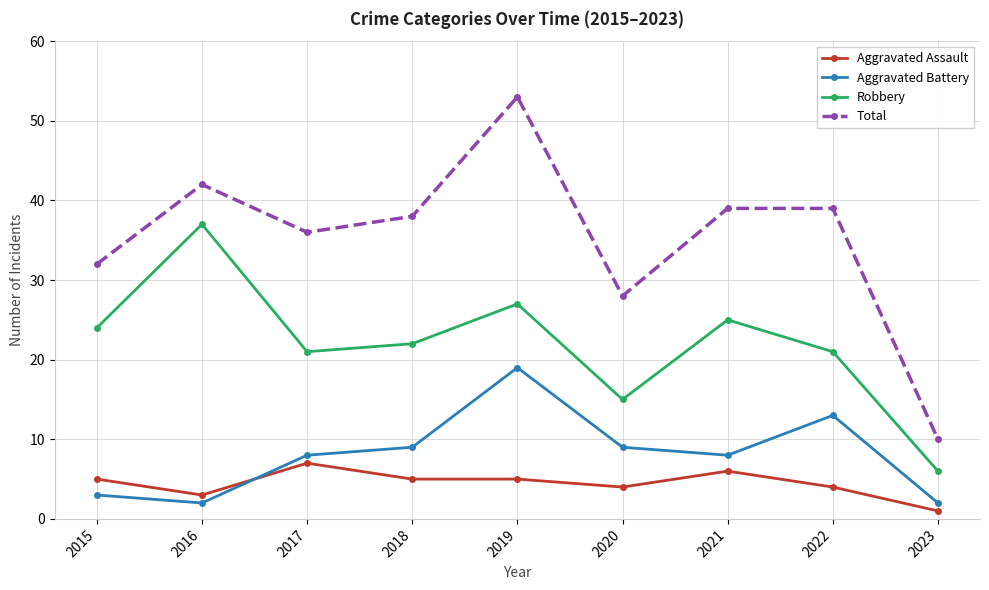

At which category does Total reach its first local peak?

2016